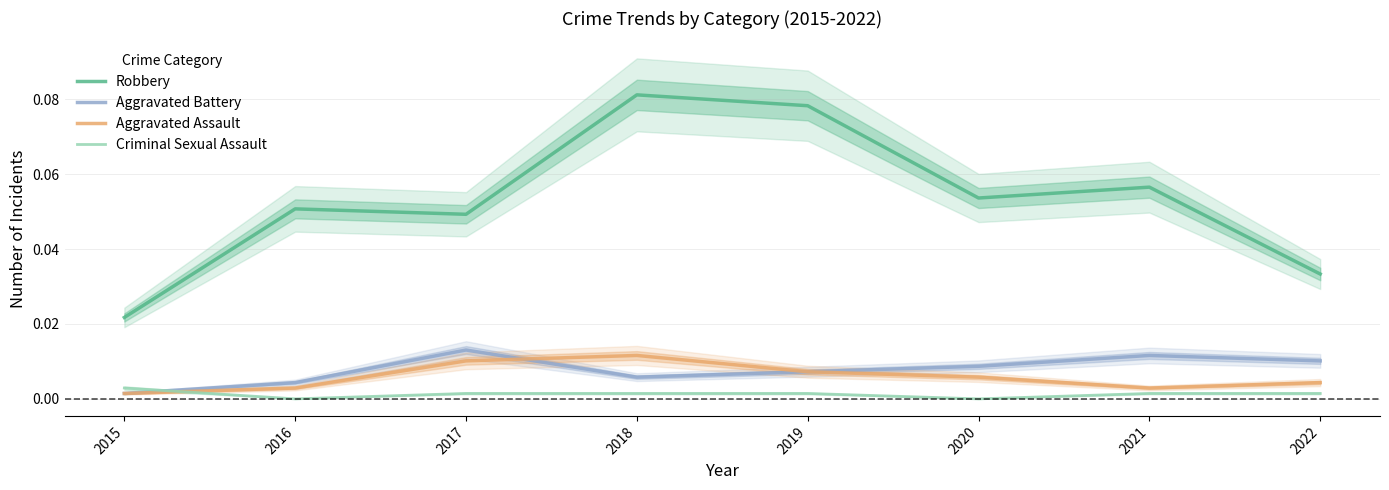

At how many categories does at least one series exceed 0?

8